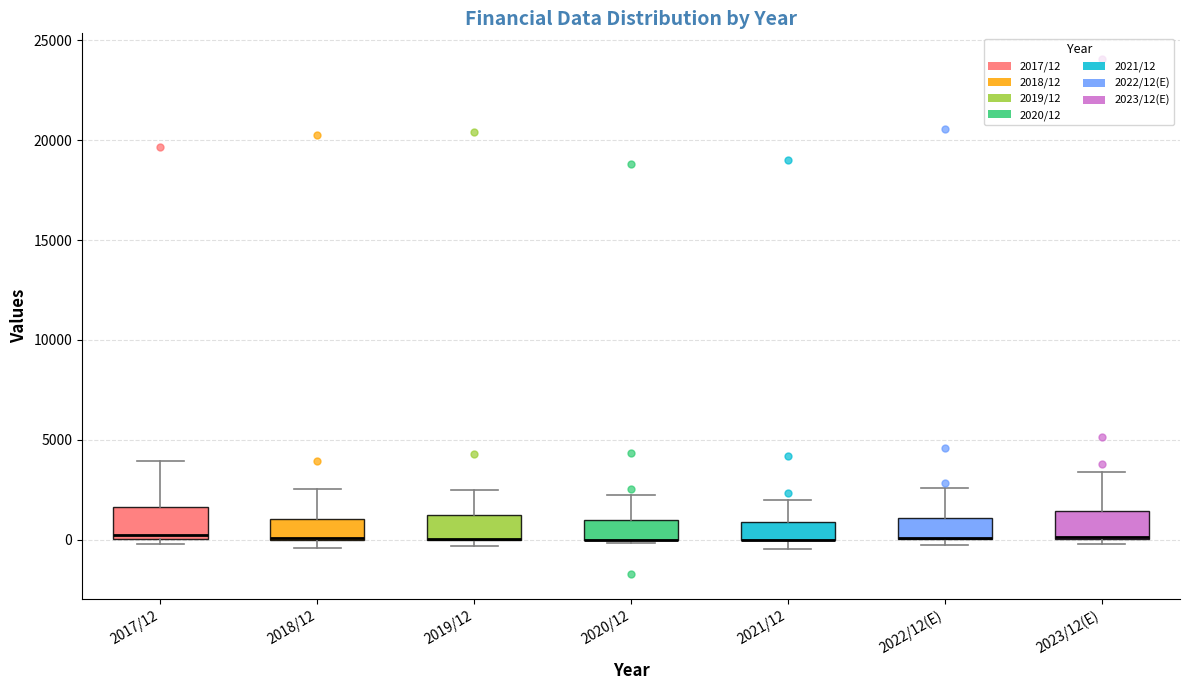

Where does the upper whisker of the box for 2021/12 end on the y-axis? The values are not printed on the chart, so give them approximately, as read against the axis.

2000